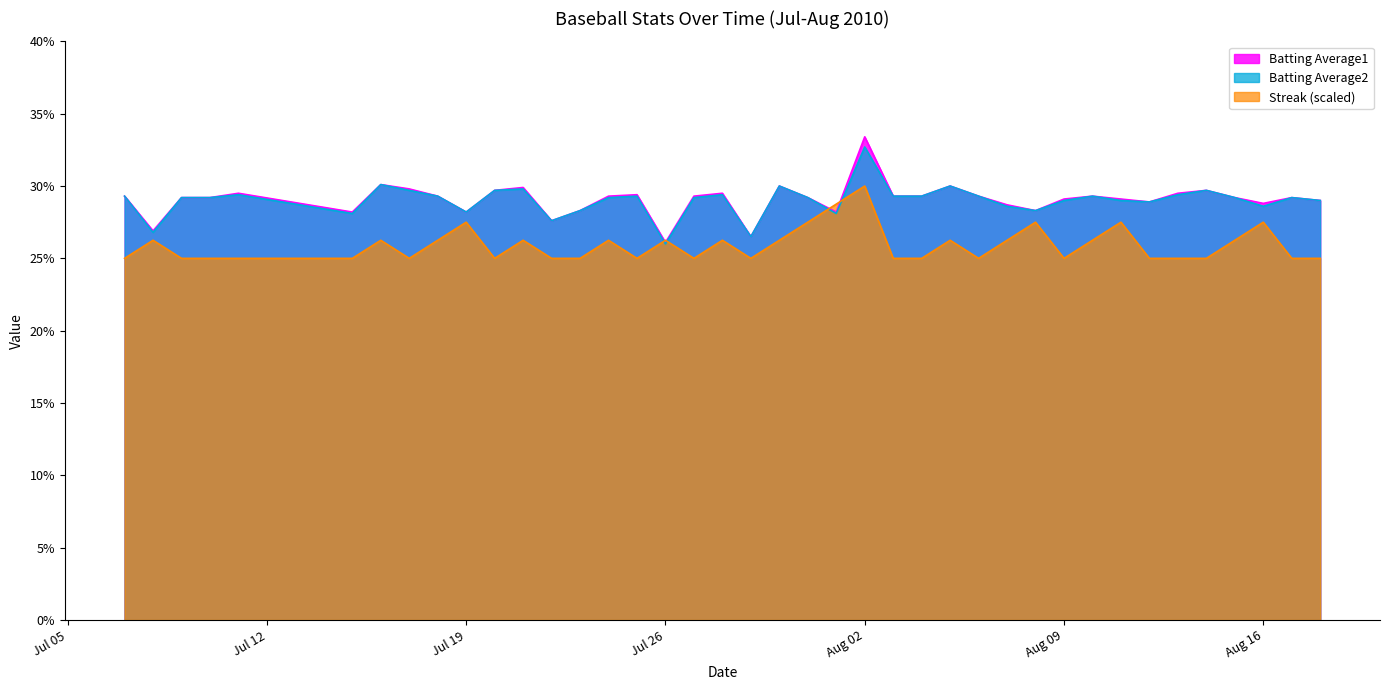

After their last crossing, which series has the higher values: Streak or Batting Average1?

Batting Average1